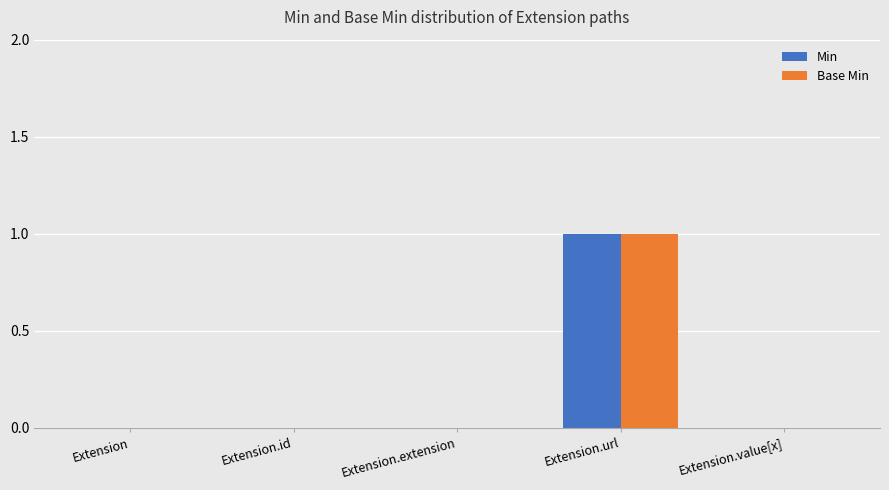

What is the sum of all Min values?

1